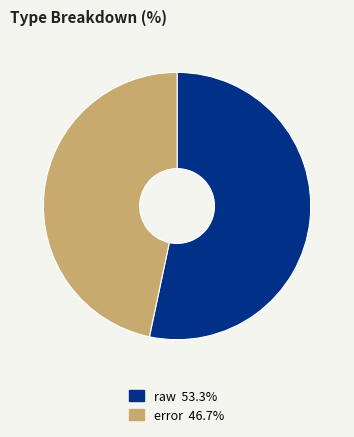

Does any single category account for the majority?

Yes